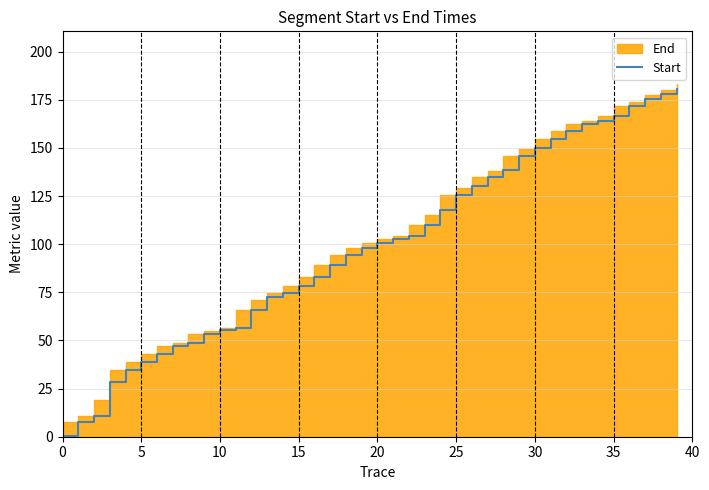

How many values are below 100?

20